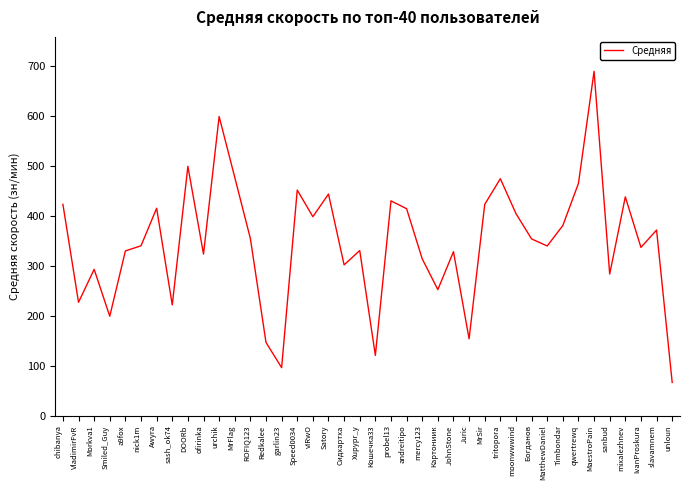

What is the minimum value shown in the chart?

66.4